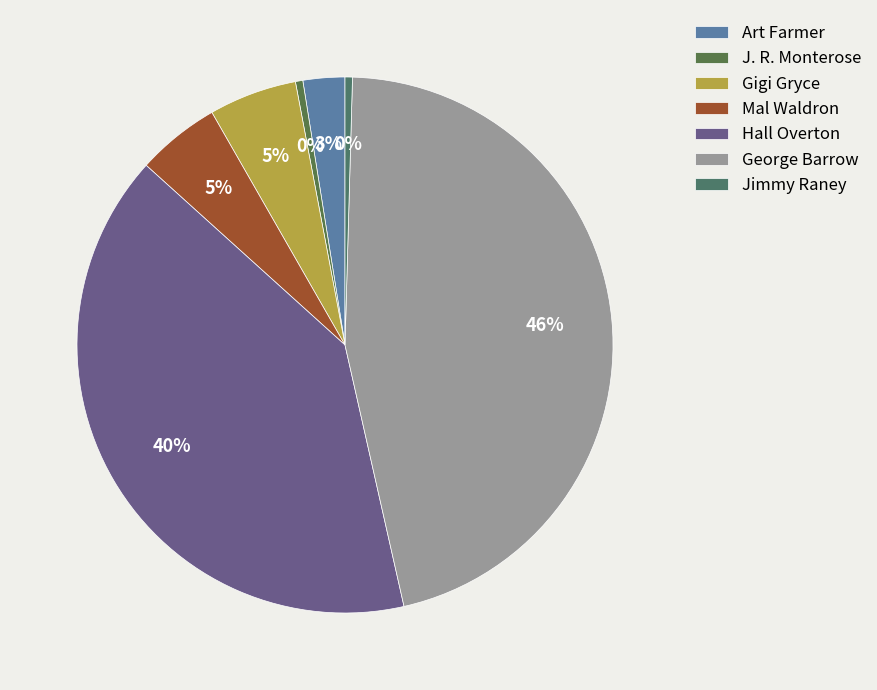

To the nearest percent, what is the average slice percentage?

14%